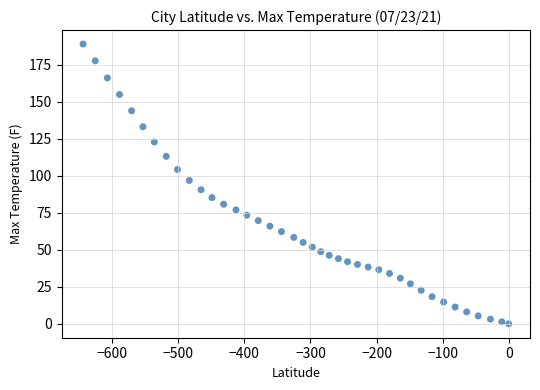

What is the range of Y values (max minus min)?

189.1